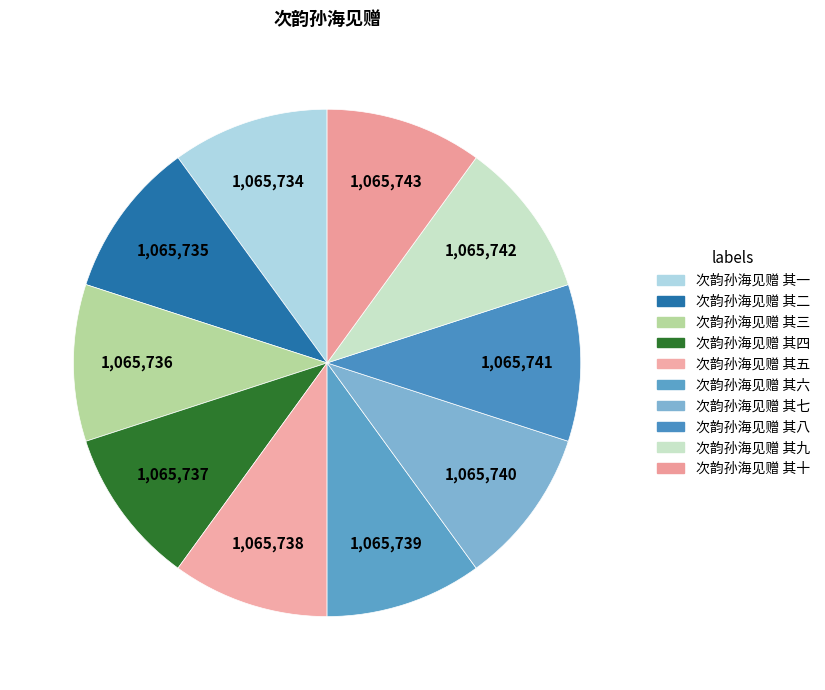

Count the number of slices in the pie.

10